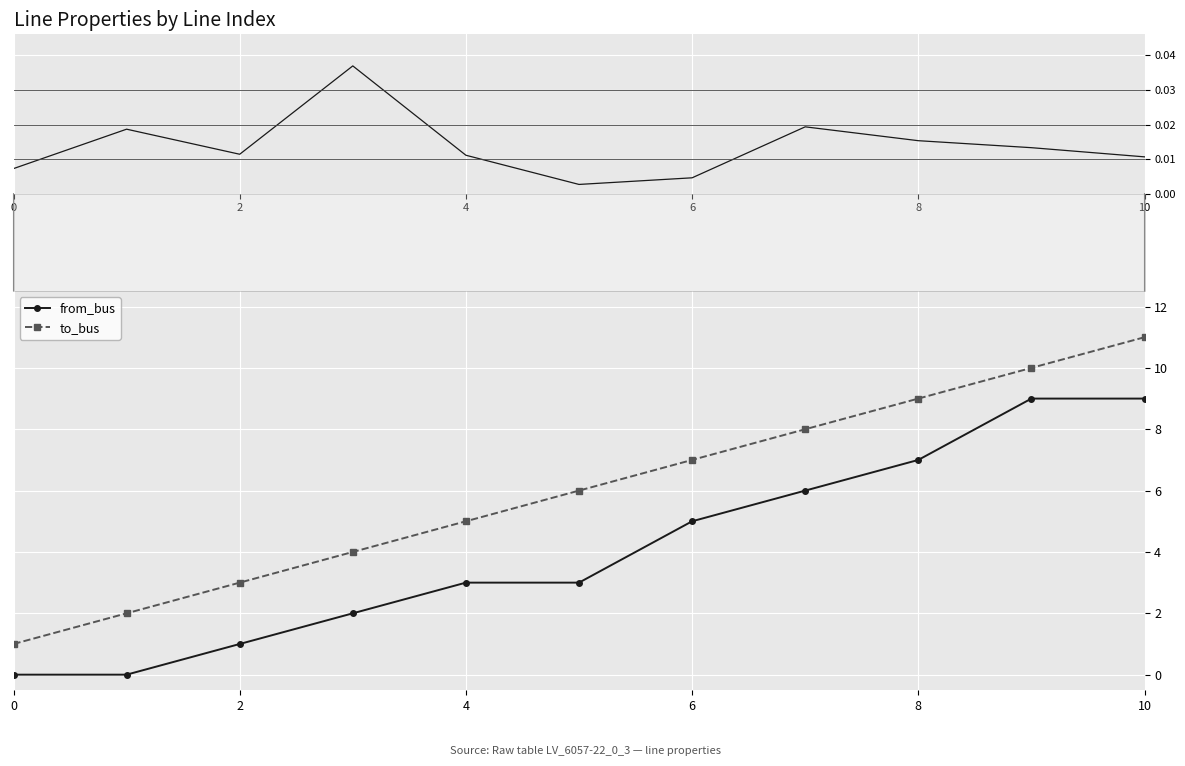

True or false: to_bus and from_bus intersect in this chart.

False